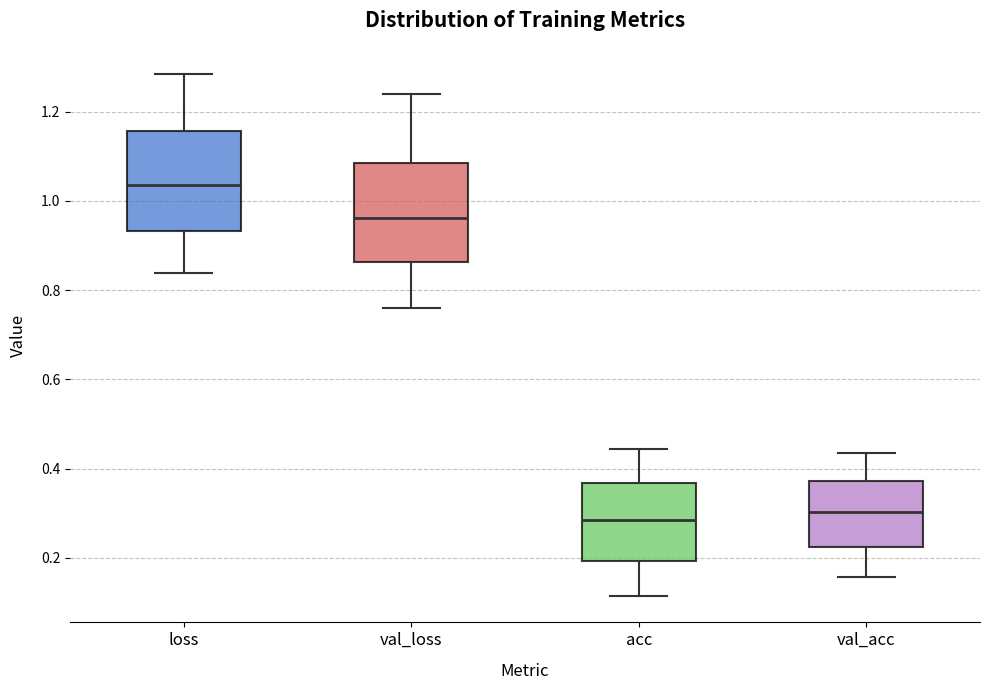

Which box's median line is the highest?

loss